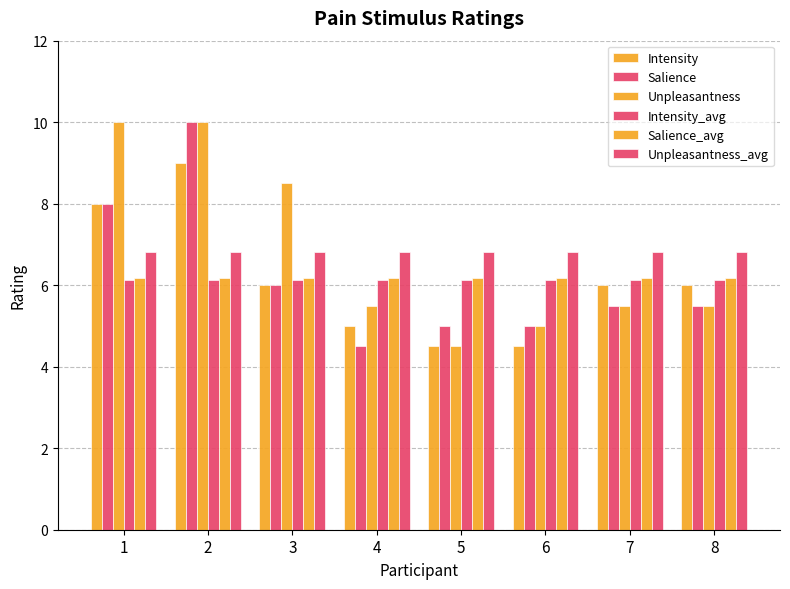

Does the chart contain stacked bars?

No